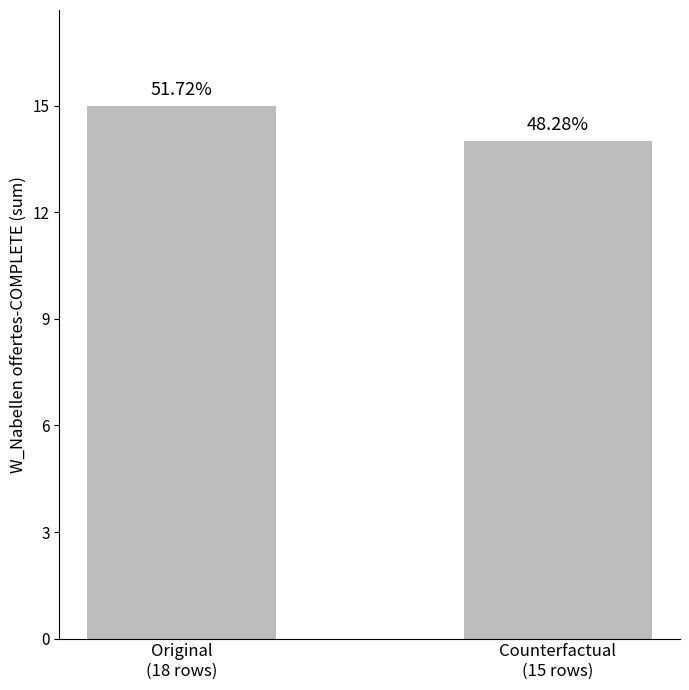

How many bars are there in total?

2